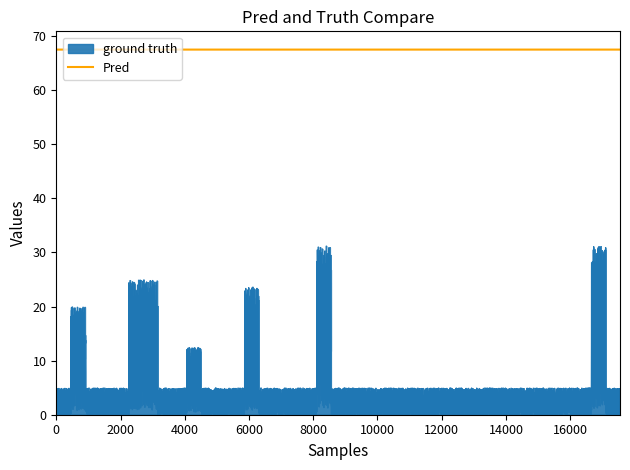

What is the value of the Pred point at the 16th from the left?

67.5